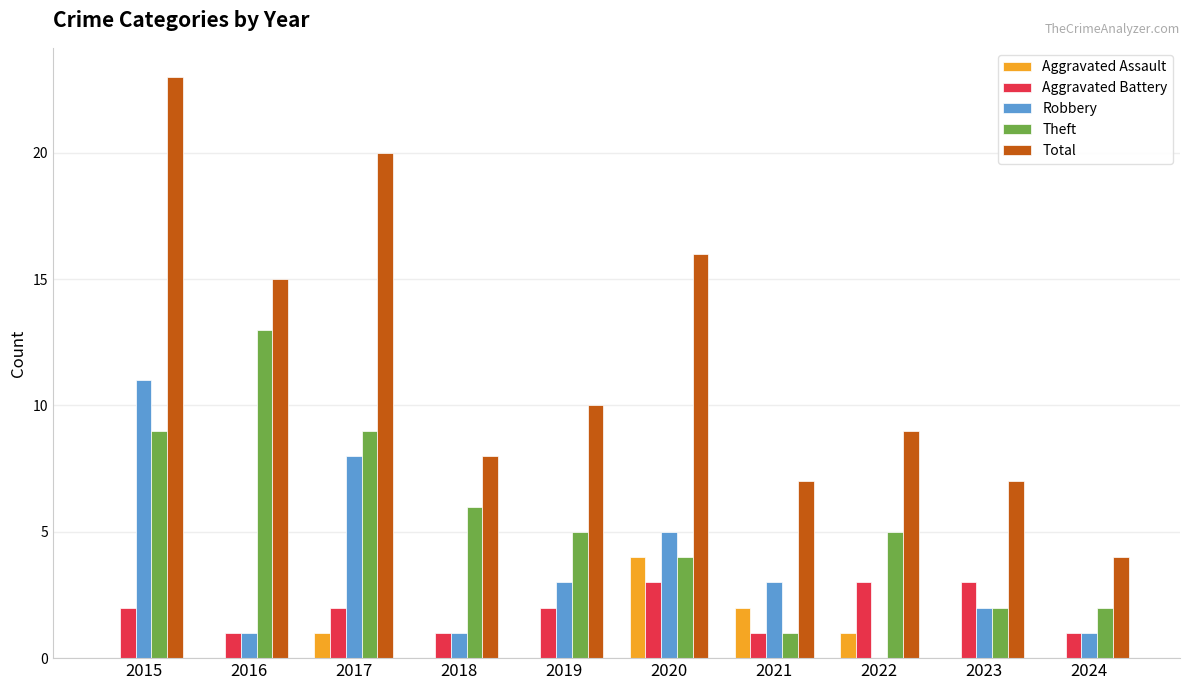

Does the chart contain stacked bars?

No